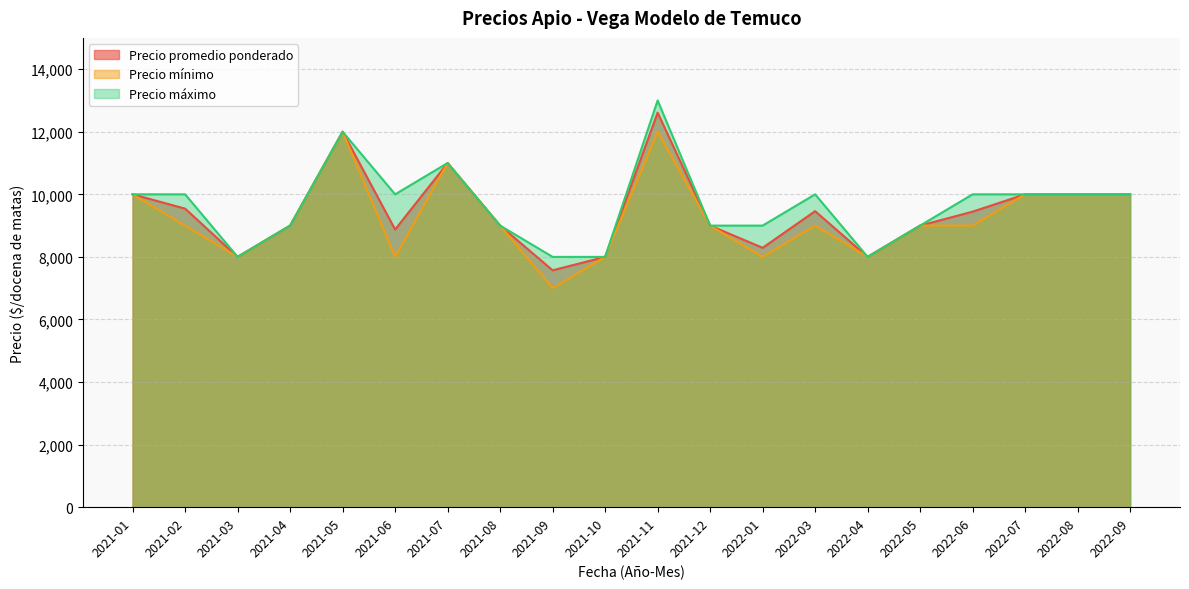

What is the greatest value displayed?

13000